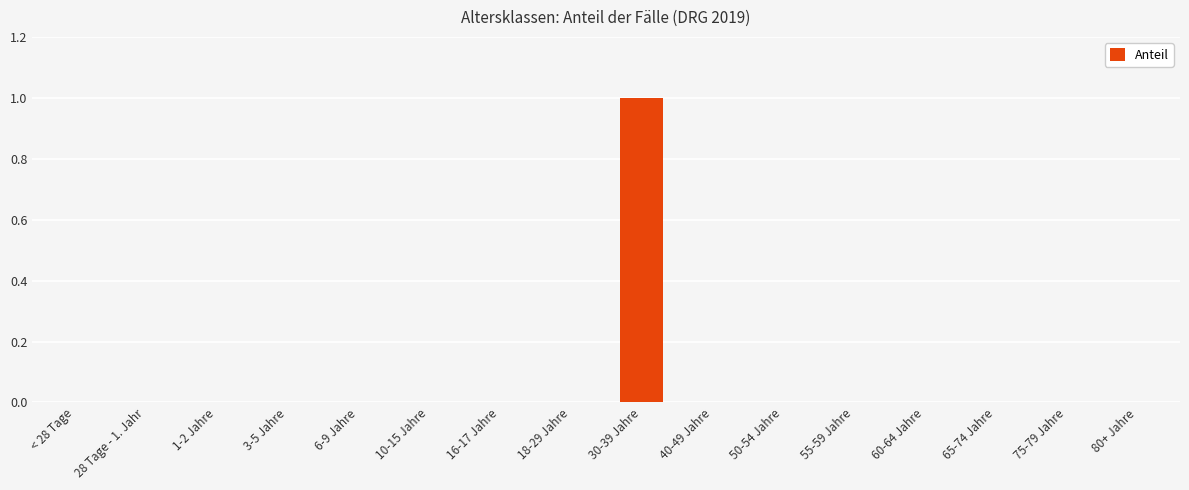

Which label corresponds to the largest value in the chart?

30-39 Jahre